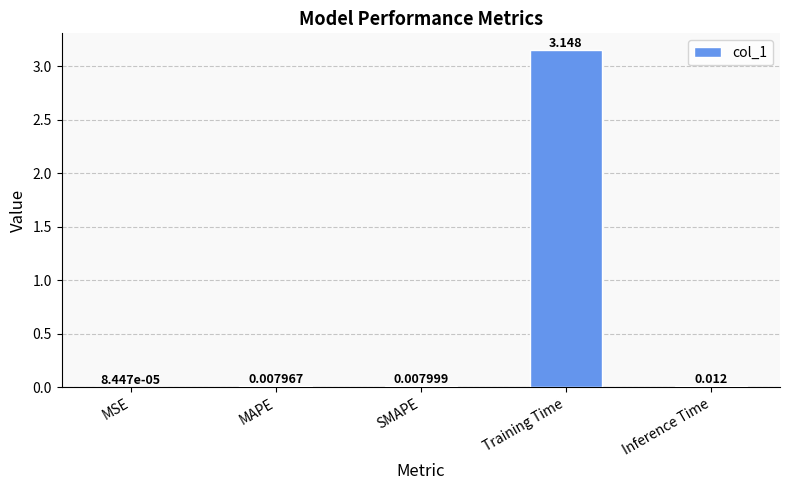

Between Training Time and SMAPE, which is larger?

Training Time